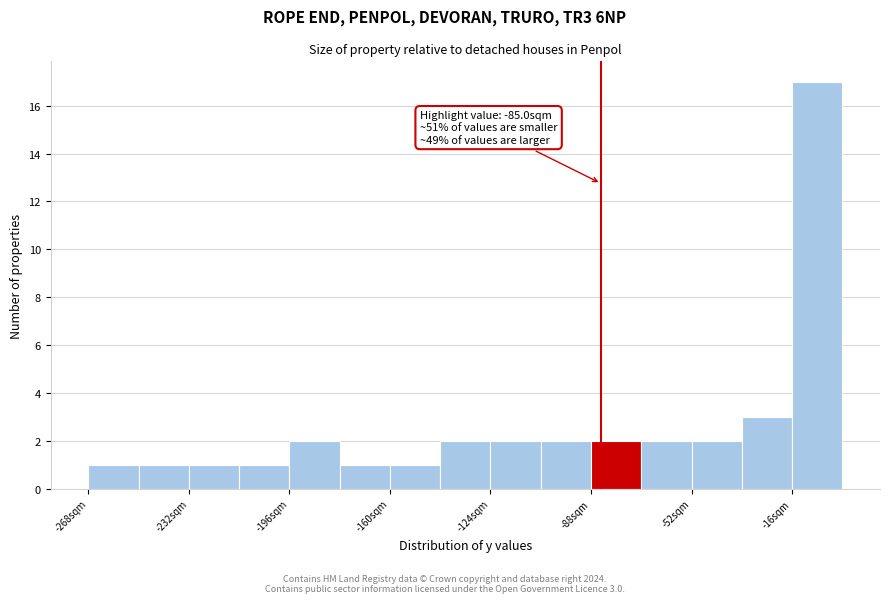

Around what value on the x-axis is the tallest bar? Give the approximate position of its centre, as read against the axis.

-10